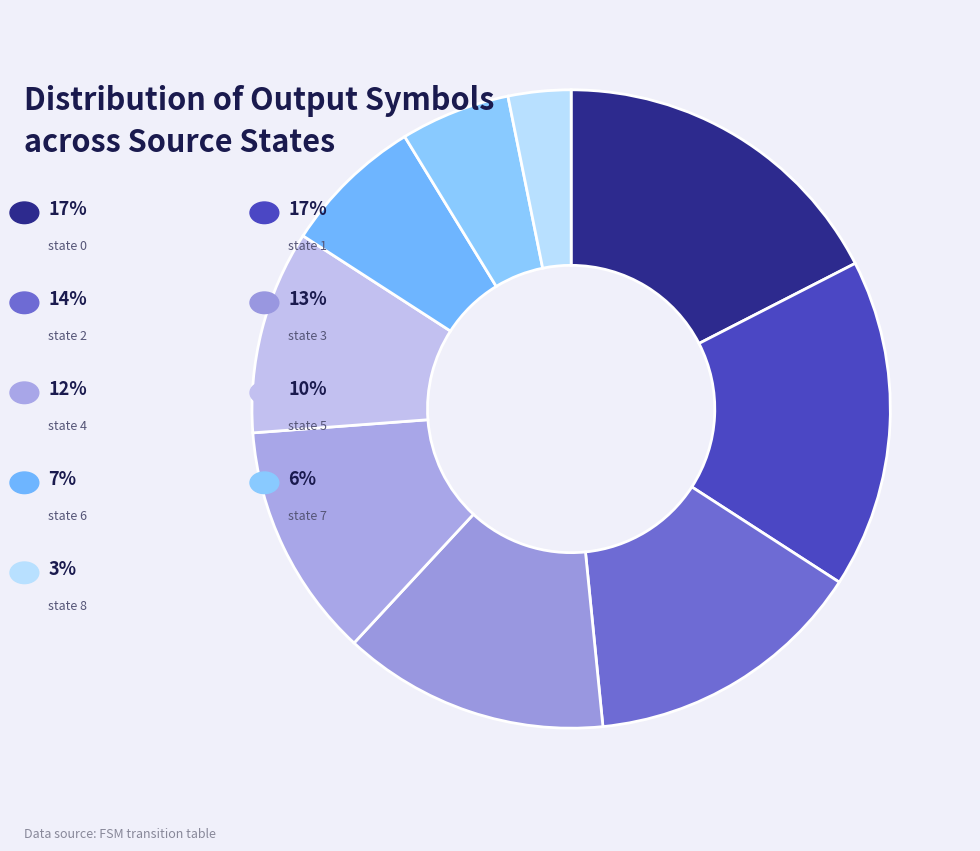

To the nearest percent, what is the difference between the largest and smallest slice percentages?

14%